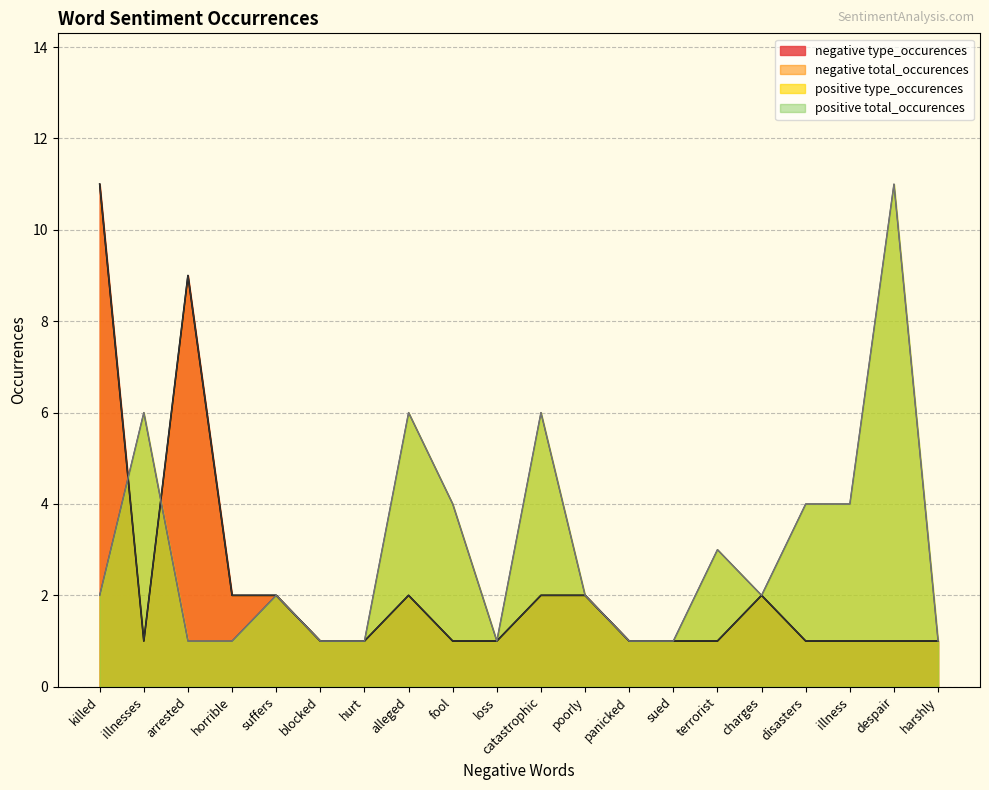

Which series has the largest range (max minus min)?

negative type_occurences